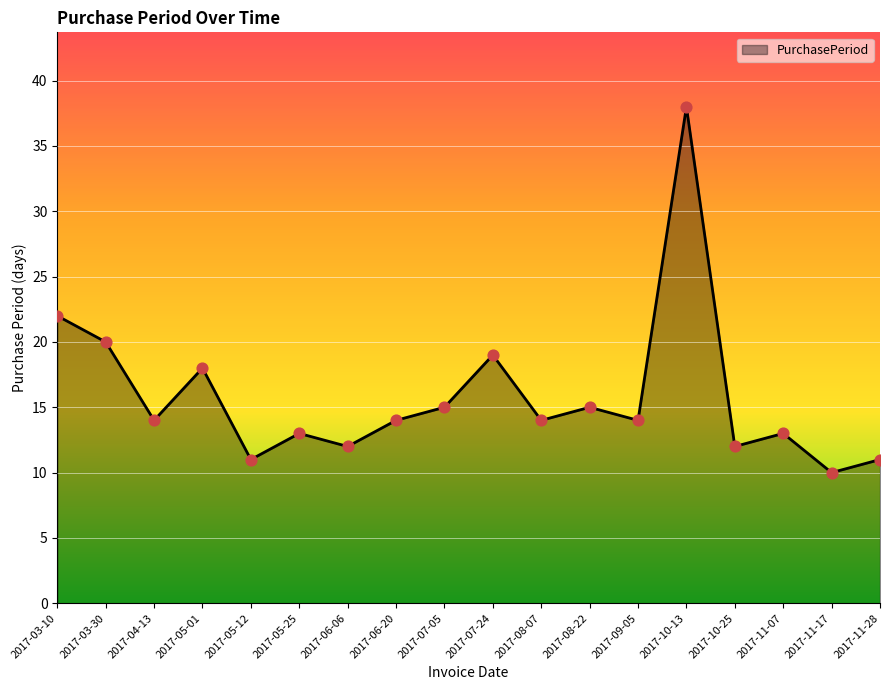

Which has a higher value, 2017-10-25 or 2017-07-05?

2017-07-05